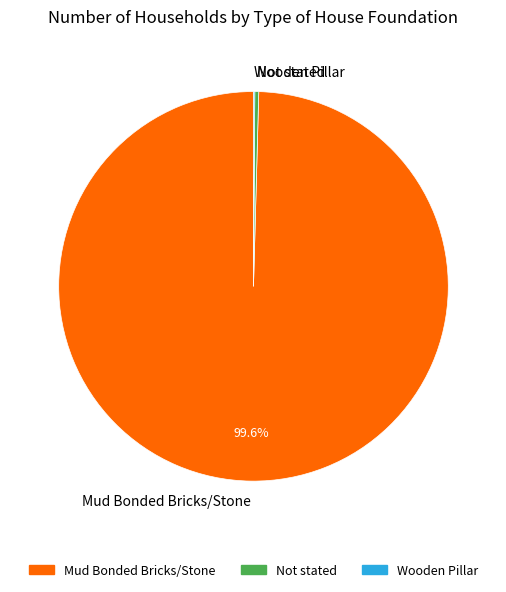

Does Mud Bonded Bricks/Stone represent more than half of the total?

Yes